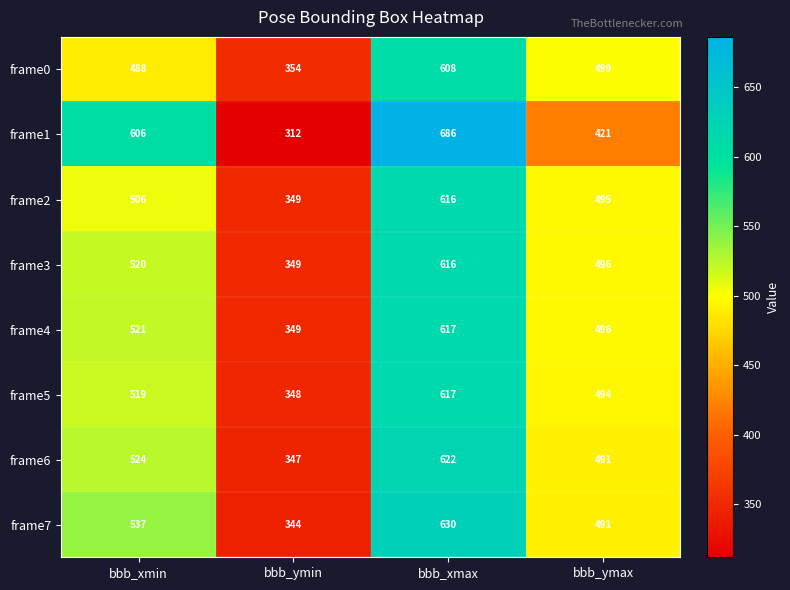

How many frame7 values are between 491 and 630?

3